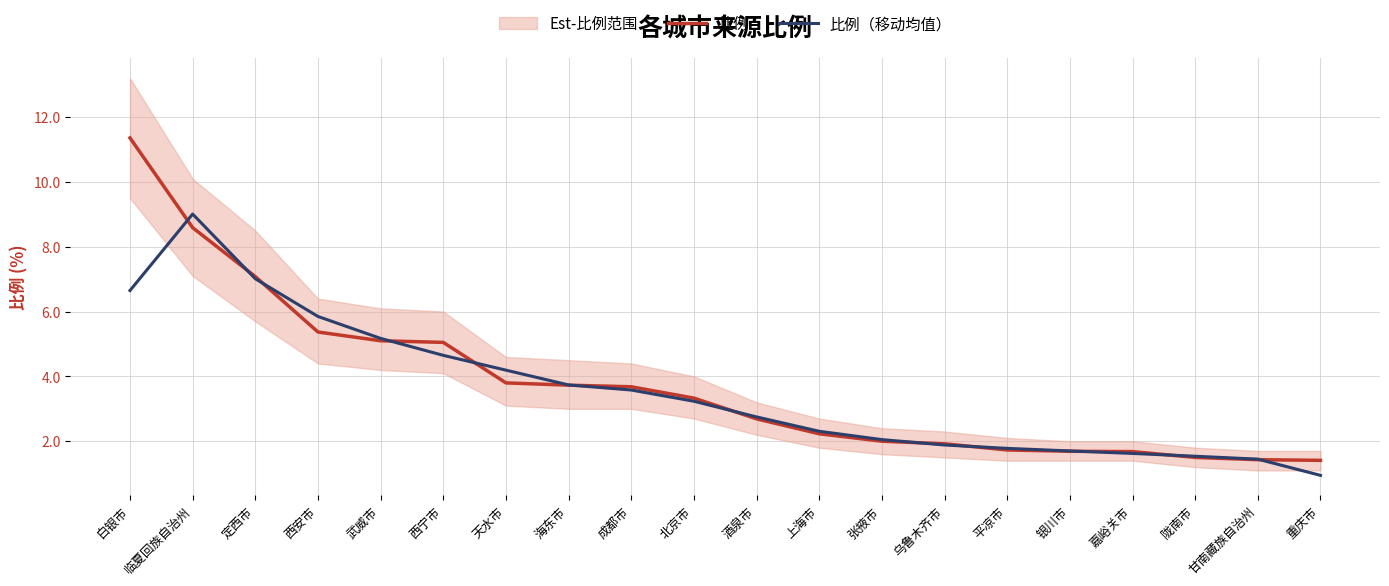

Which has a higher value, 甘南藏族自治州 or 成都市?

成都市